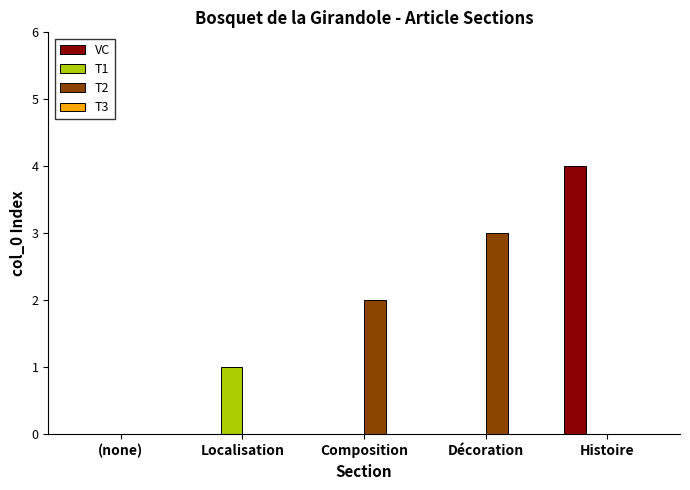

What is the sum of all VC values?

4